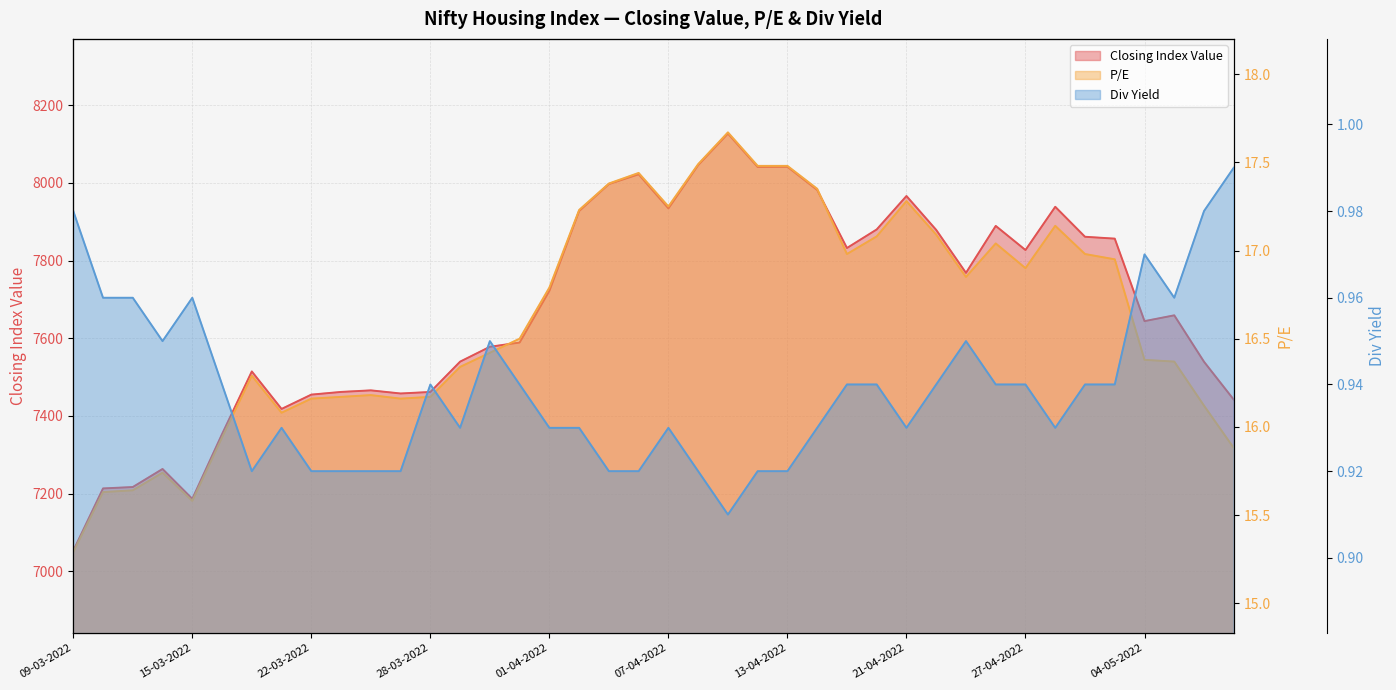

Does the chart display data point markers on the line(s)?

No